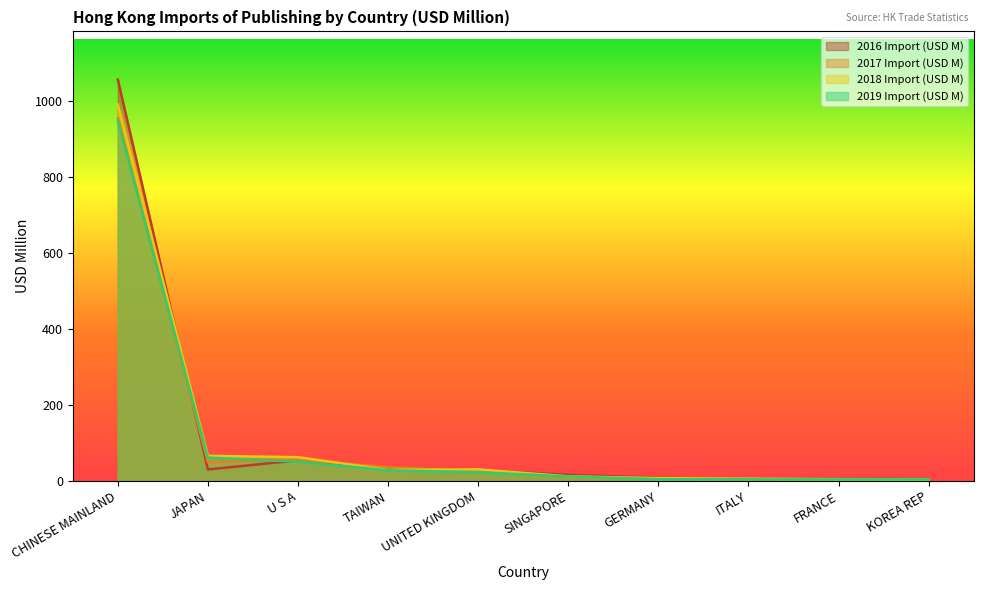

Is it true that 2018 Import (USD M) equals 990.5 at CHINESE MAINLAND?

True